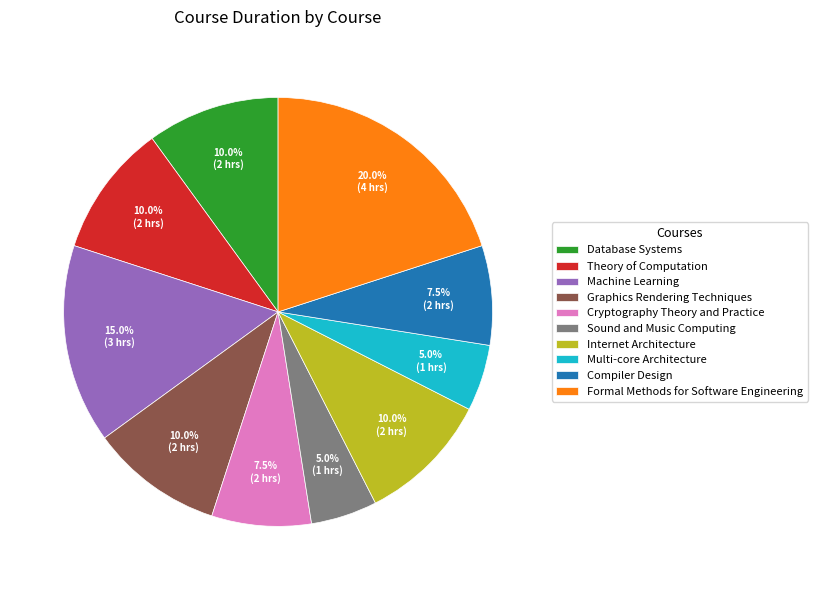

To the nearest percent, what is the average slice percentage?

10%